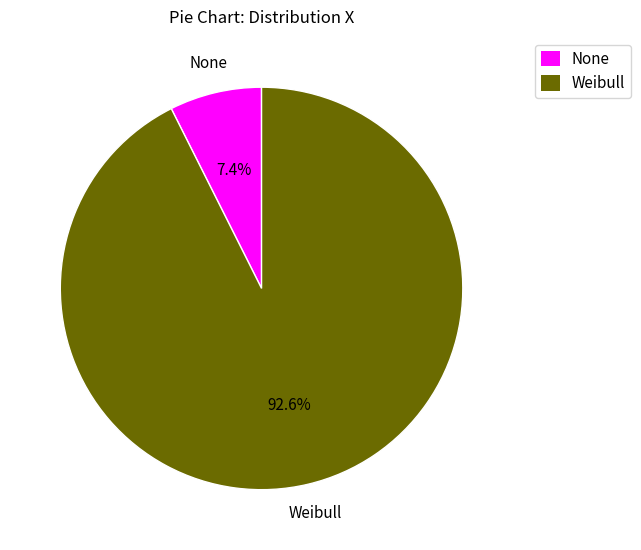

To the nearest percent, what is the combined percentage of None and Weibull?

100%